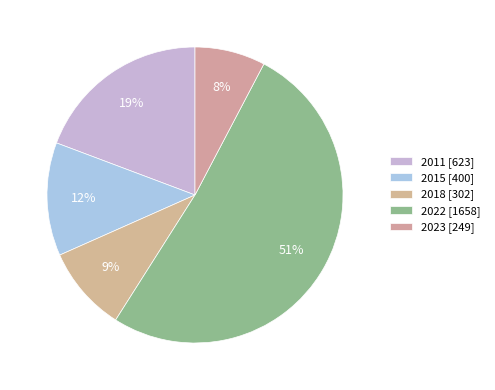

Count the number of slices in the pie.

5